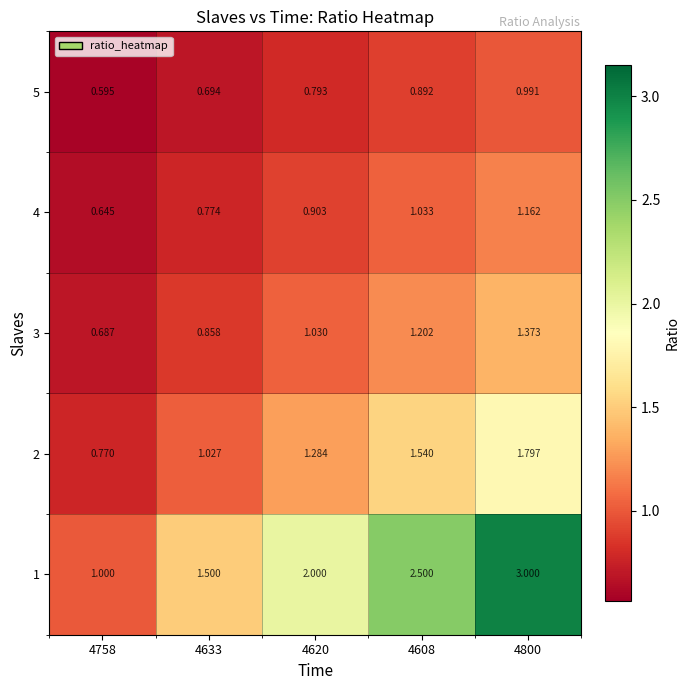

At which category is the sum across all series the highest?

4800